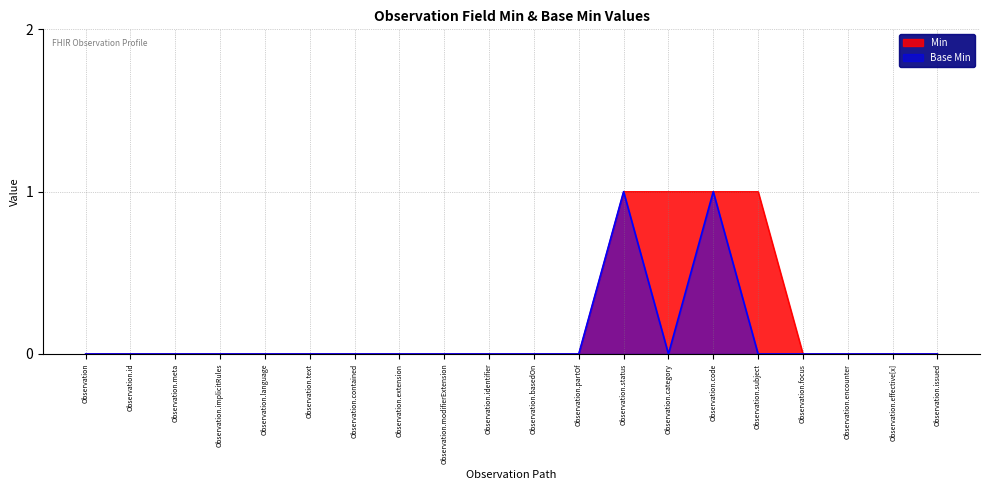

True or false: Base Min and Min intersect in this chart.

False